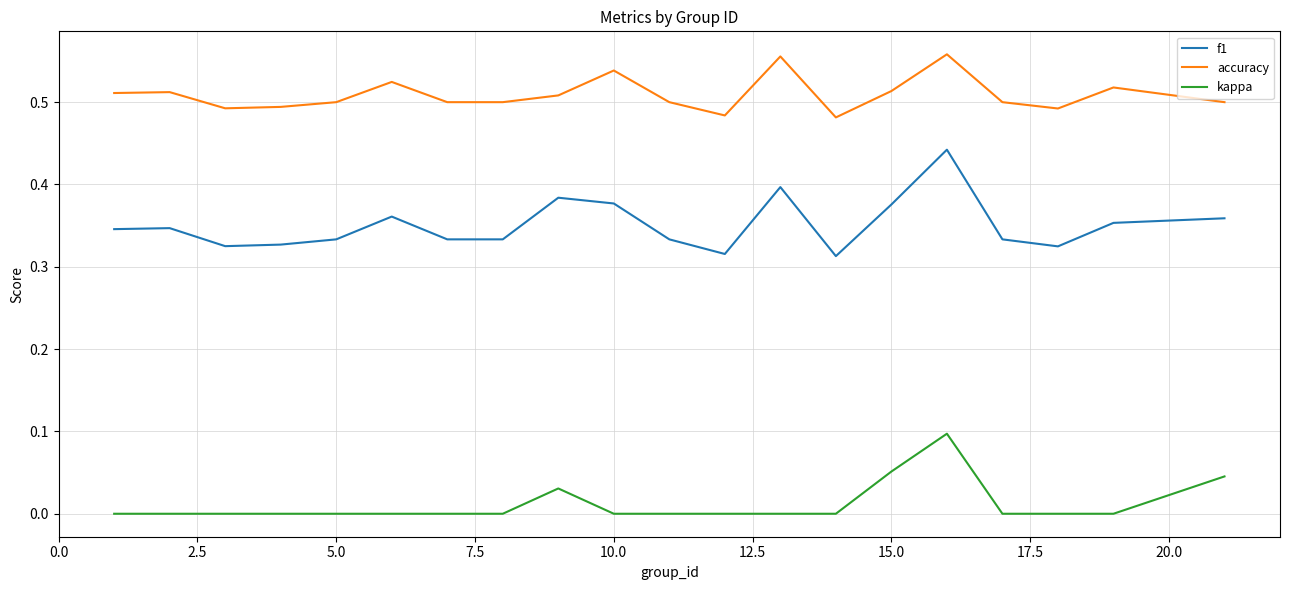

Which series has the widest spread of values?

f1